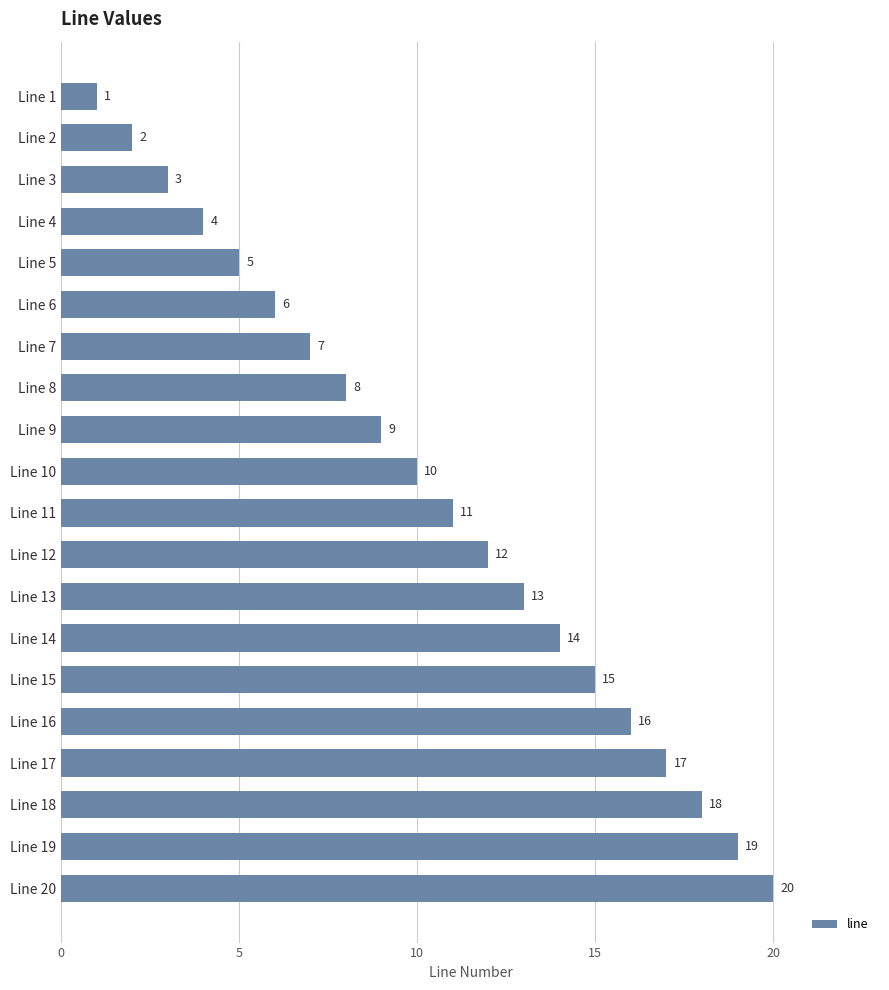

Between Line 6 and Line 11, which is larger?

Line 11